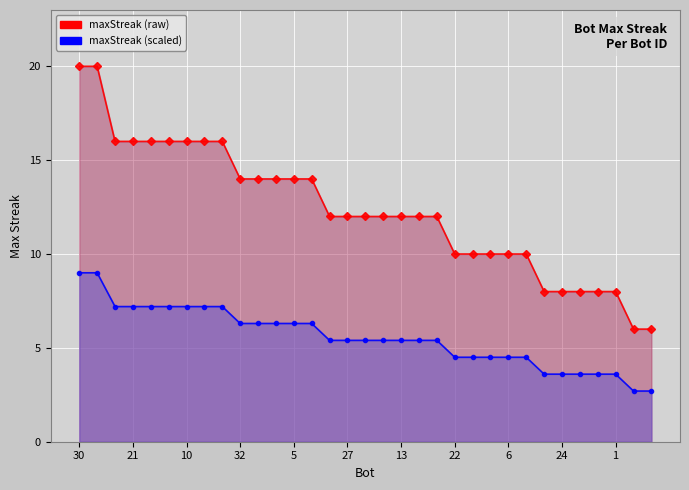

What is the minimum value shown in the chart?

2.7